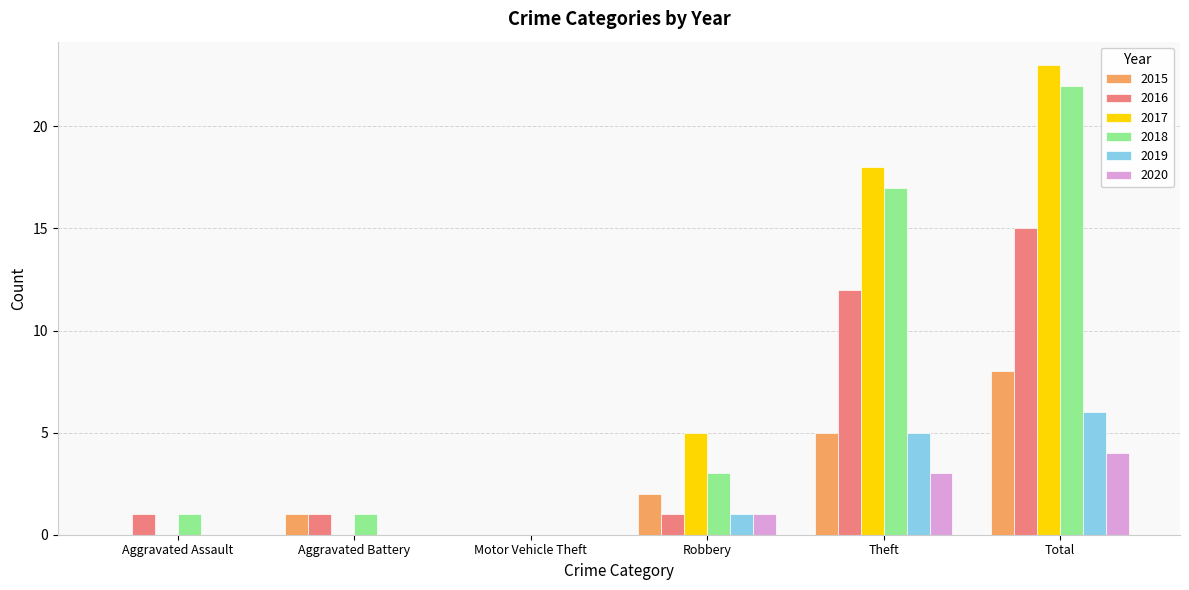

The 2017 series shows 8 at Aggravated Assault. True or false?

False